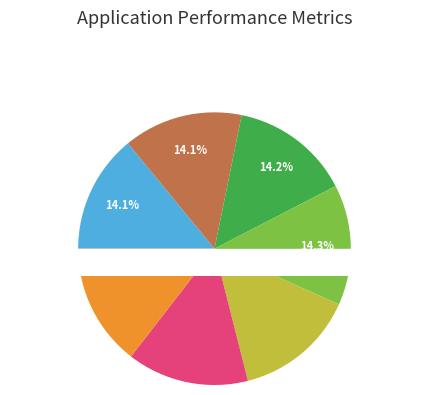

To the nearest percent, what portion does 1900 represent?

14%